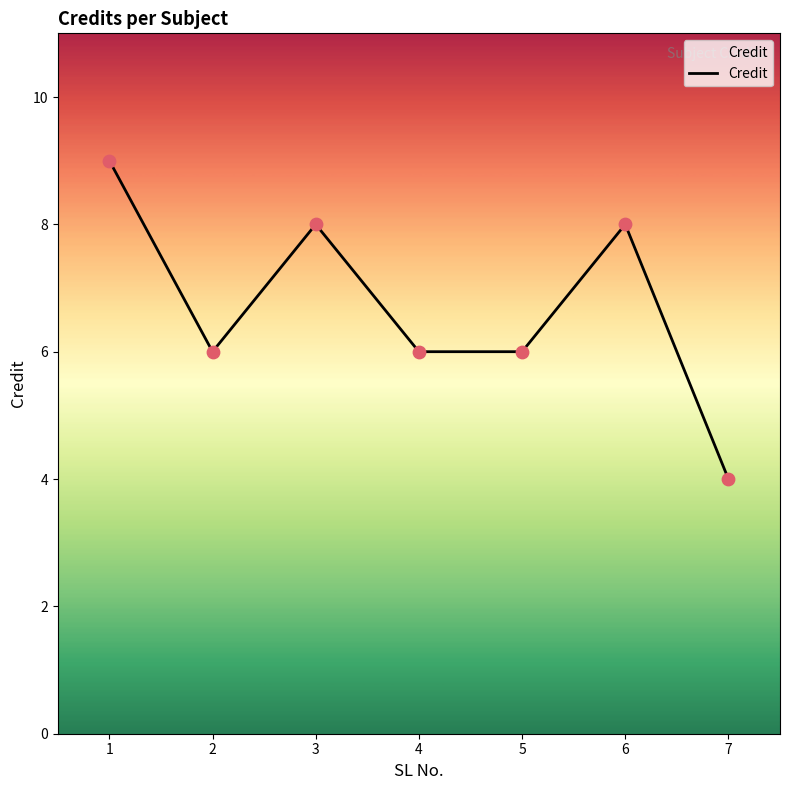

What is the change in value from 2 to 7?

-2